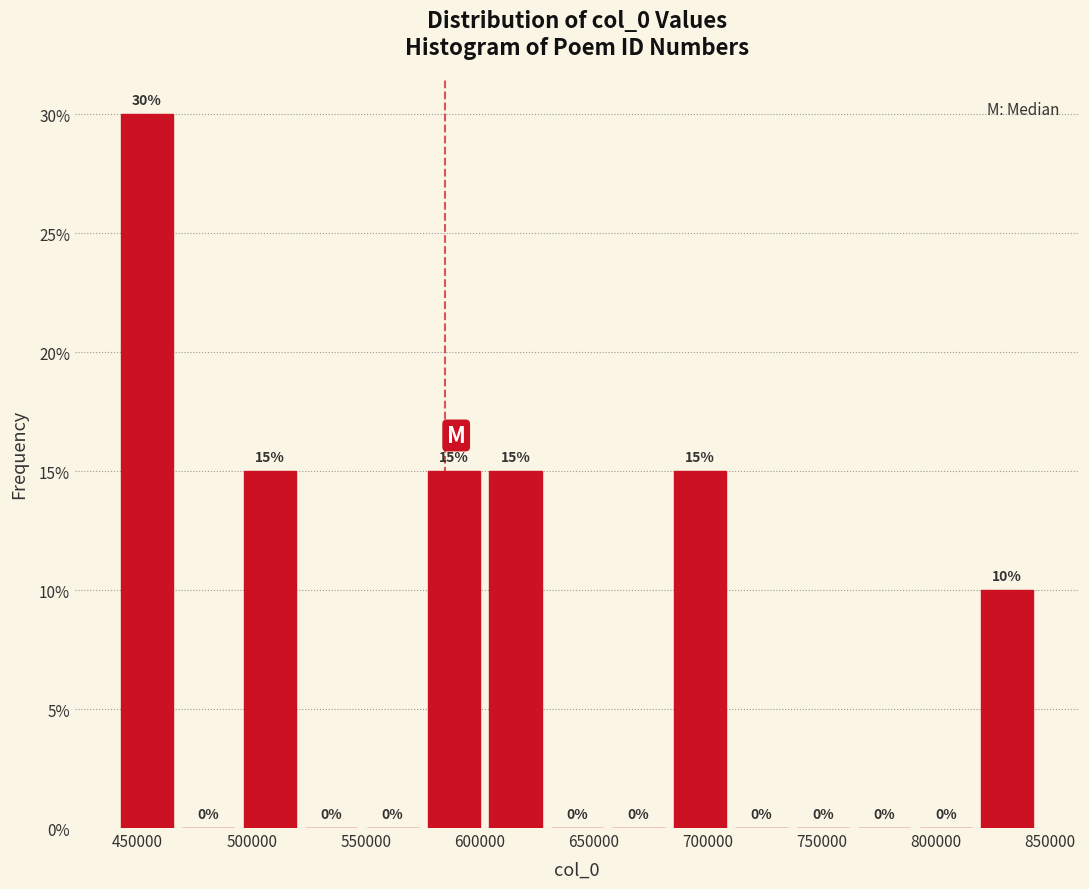

Reading left to right, transcribe this chart: for each bar, give the range it covers on the x-axis and its height. The bar edges are not printed on the chart, so give them approximately, as read against the axis.

440000 to 470000: 30
470000 to 495000: 0
495000 to 520000: 15
520000 to 550000: 0
550000 to 575000: 0
575000 to 600000: 15
600000 to 630000: 15
630000 to 655000: 0
655000 to 685000: 0
685000 to 710000: 15
710000 to 735000: 0
735000 to 765000: 0
765000 to 790000: 0
790000 to 820000: 0
820000 to 845000: 10